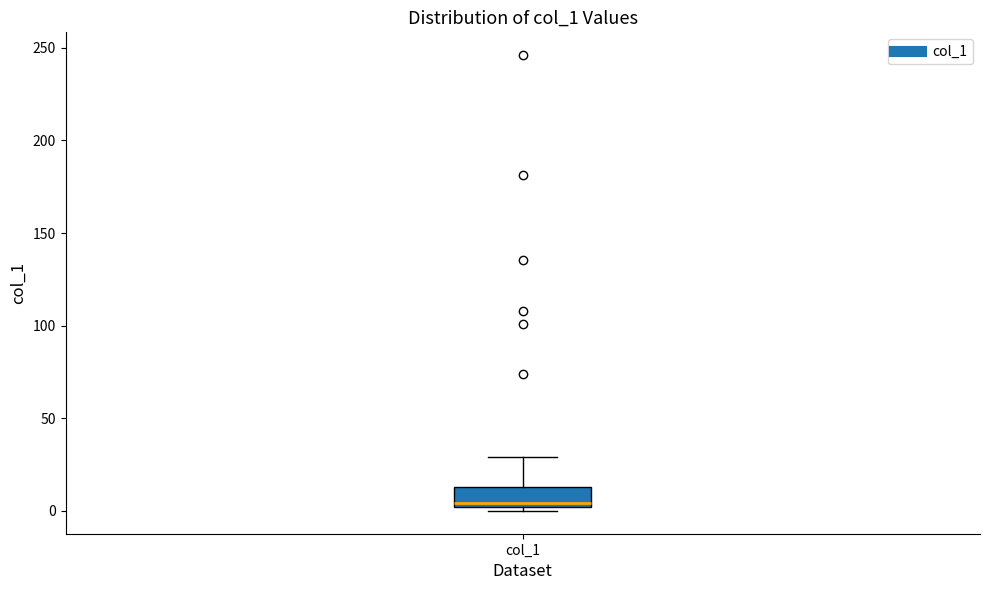

Where does the upper whisker of the box for col_1 end on the y-axis? The values are not printed on the chart, so give them approximately, as read against the axis.

30